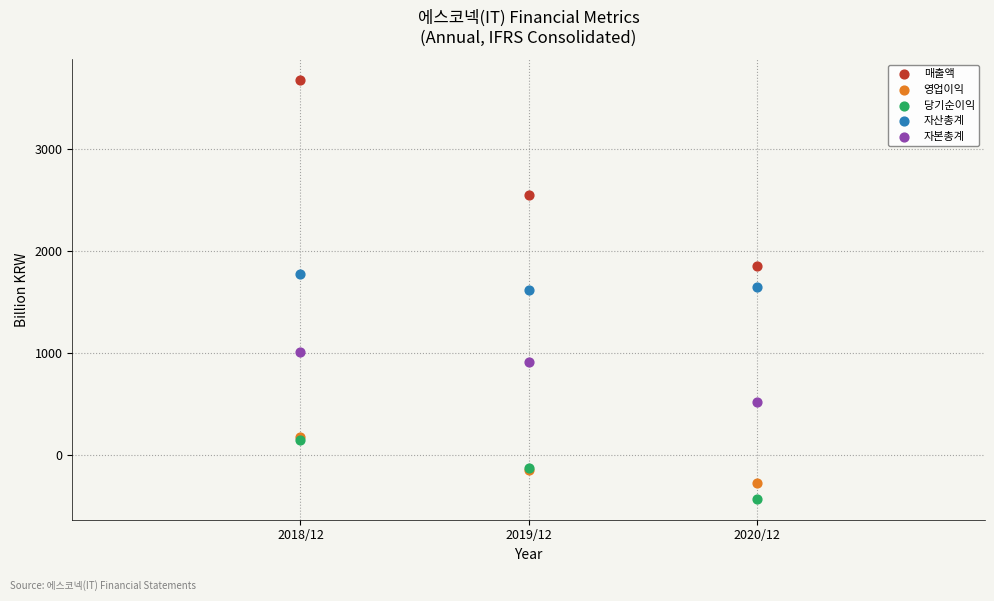

In the 매출액 series, what Y value is closest to 2761?

2545